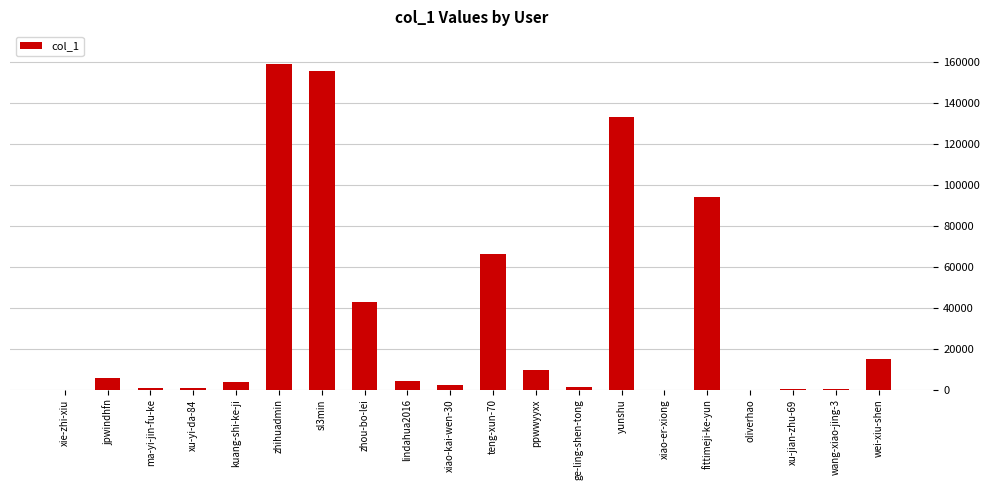

At which label is the value closest to 79652?

teng-xun-70